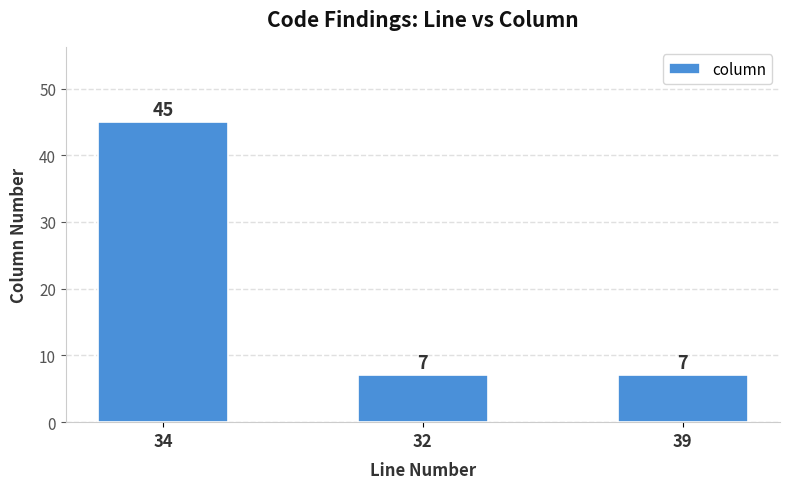

Between 34 and 39, which is larger?

34